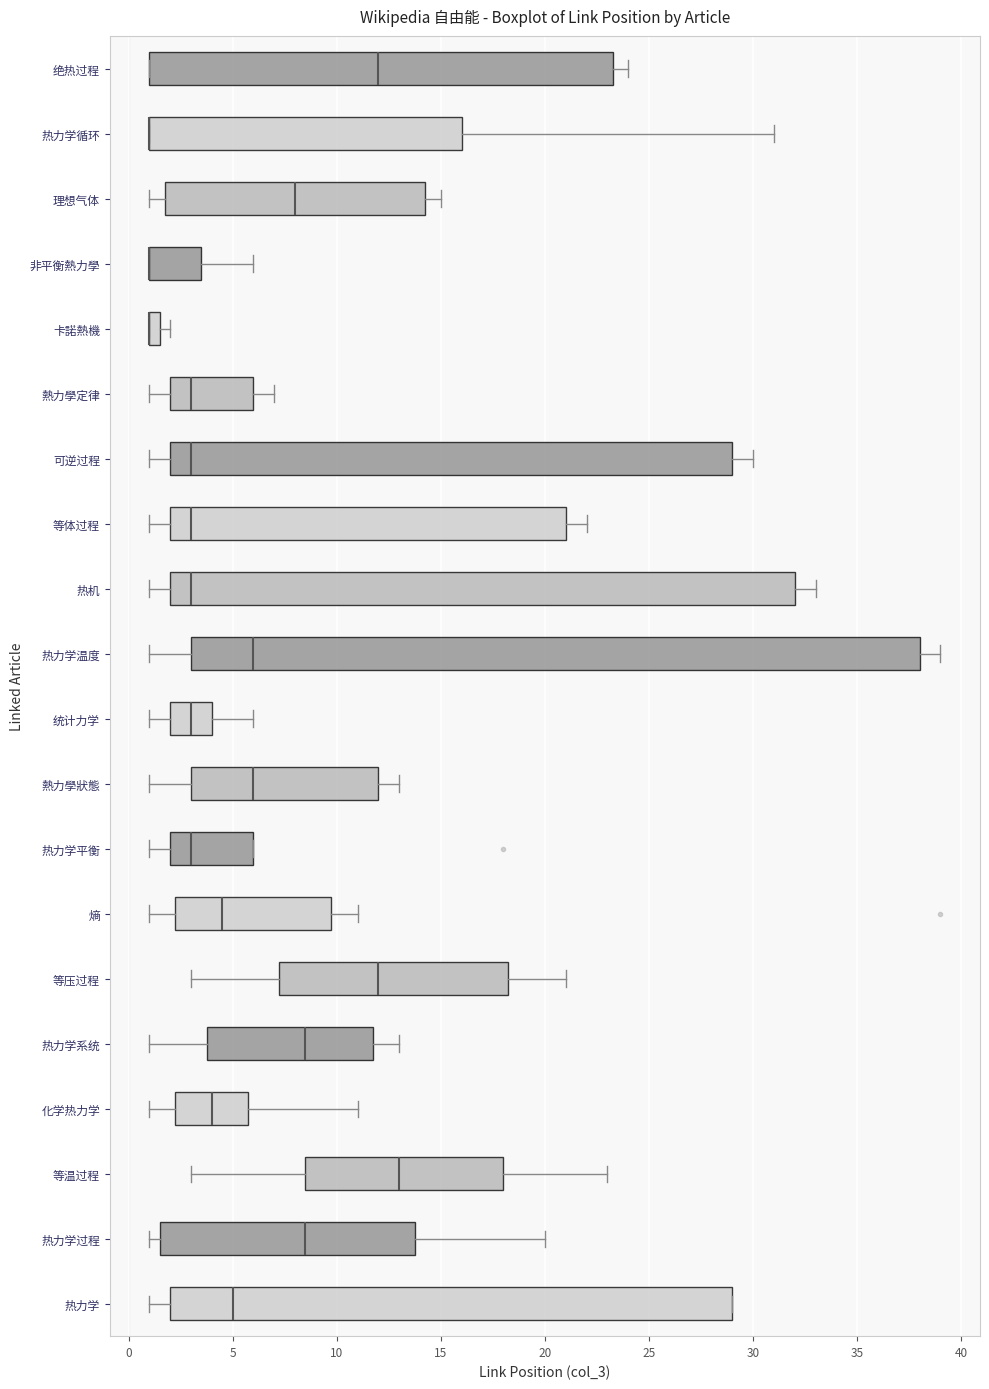

Comparing the boxes themselves (not the whiskers), which one is the widest?

热力学温度